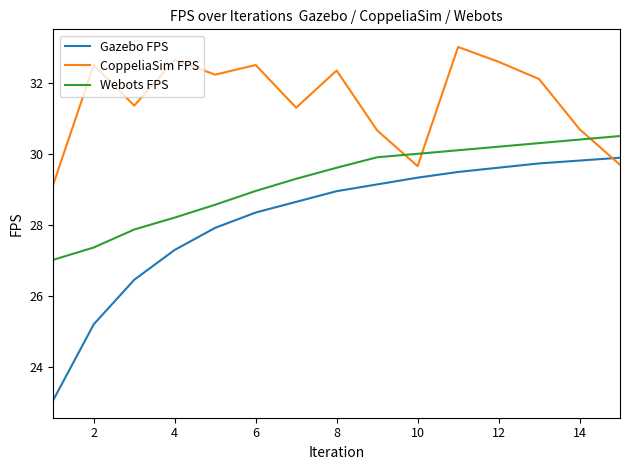

Which series has the largest total across all categories?

CoppeliaSim FPS